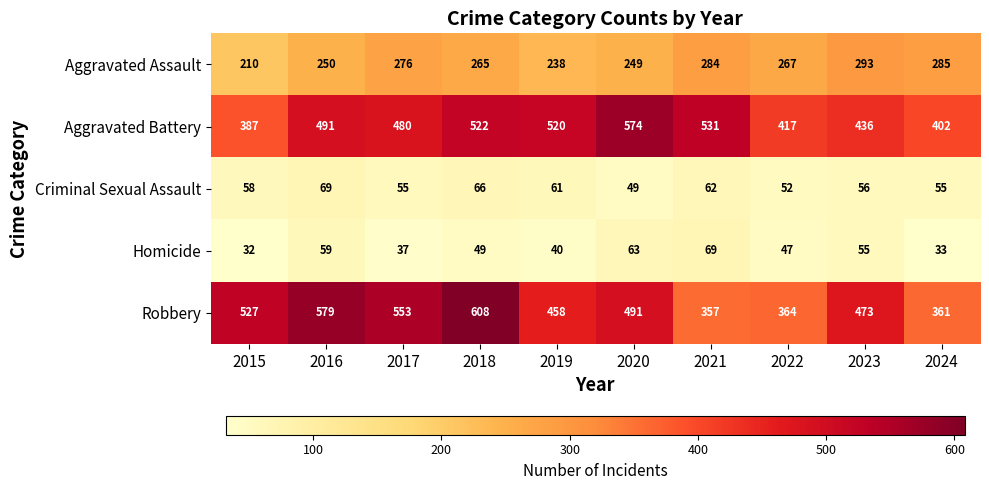

What is the total value across all series at 2021?

1303